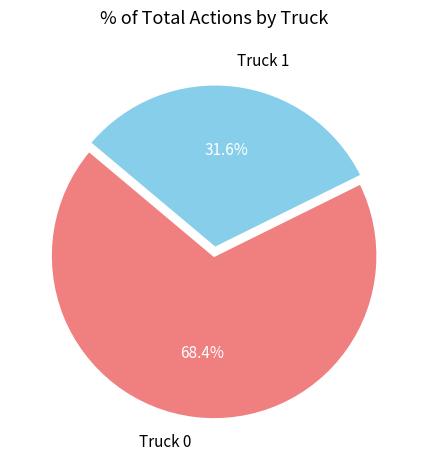

To the nearest percent, what portion does Truck 0 represent?

68%